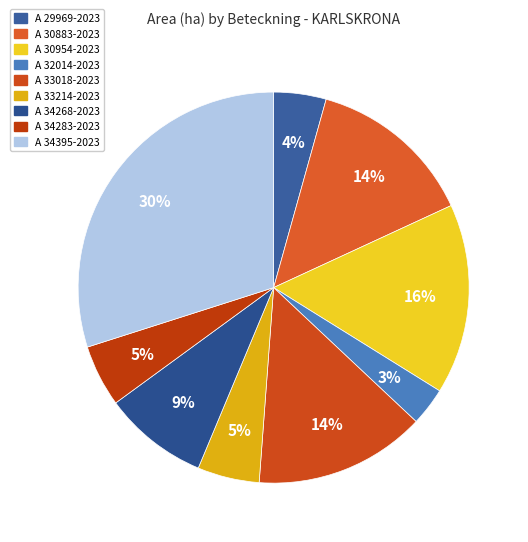

What is the smallest slice in the pie chart?

A 32014-2023